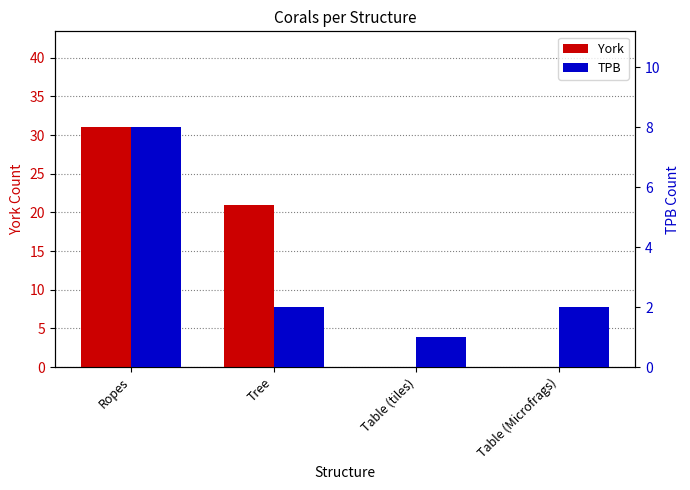

How many data points in TPB are less than 2?

1